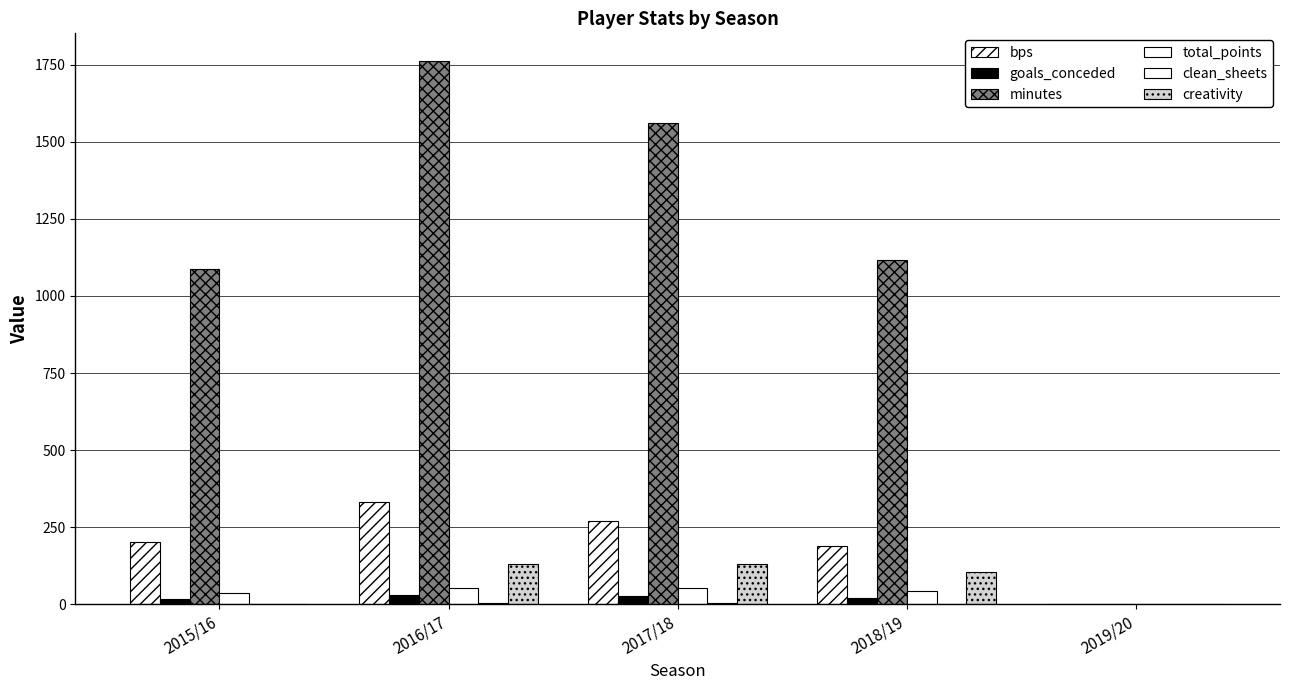

List the labels in order of creativity value, smallest first.

2015/16, 2019/20, 2018/19, 2016/17, 2017/18